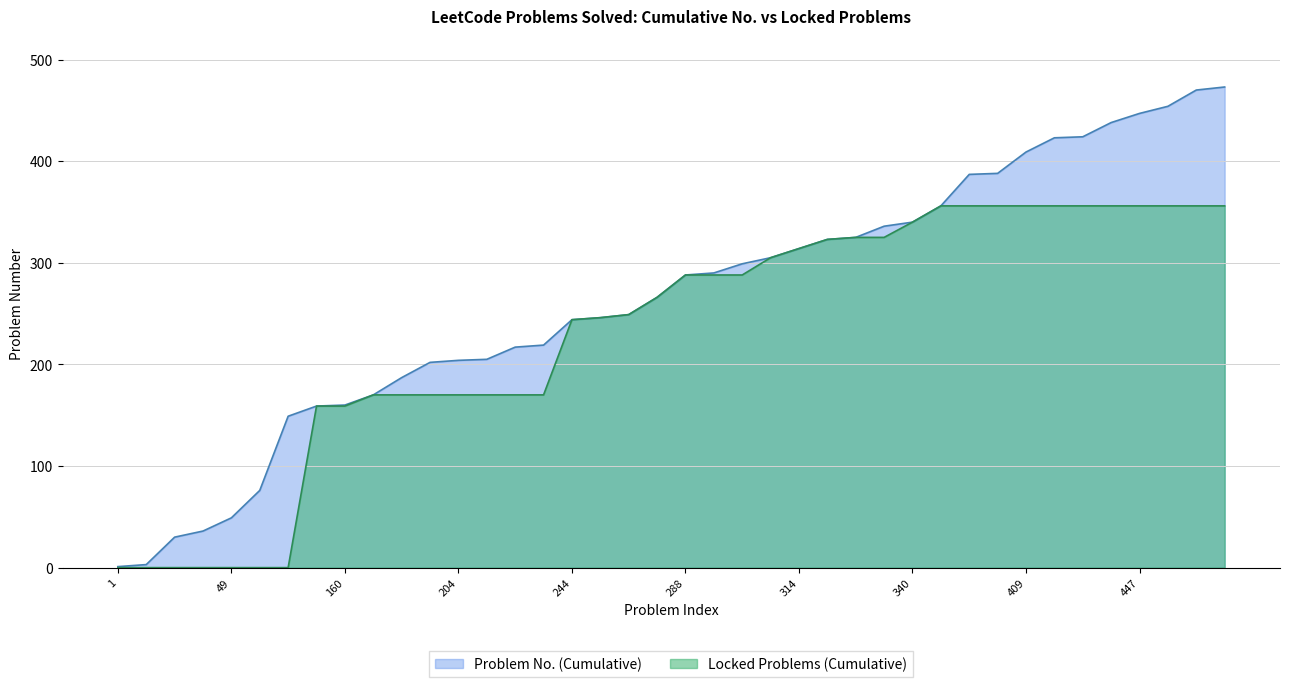

What is the value of the Problem No. (Cumulative) point at the 2nd from the left?

3